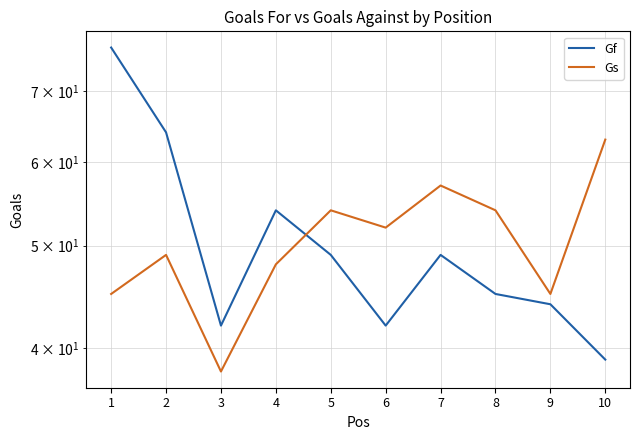

Is the value of Gf at 3 greater than the value of Gs at 1?

No